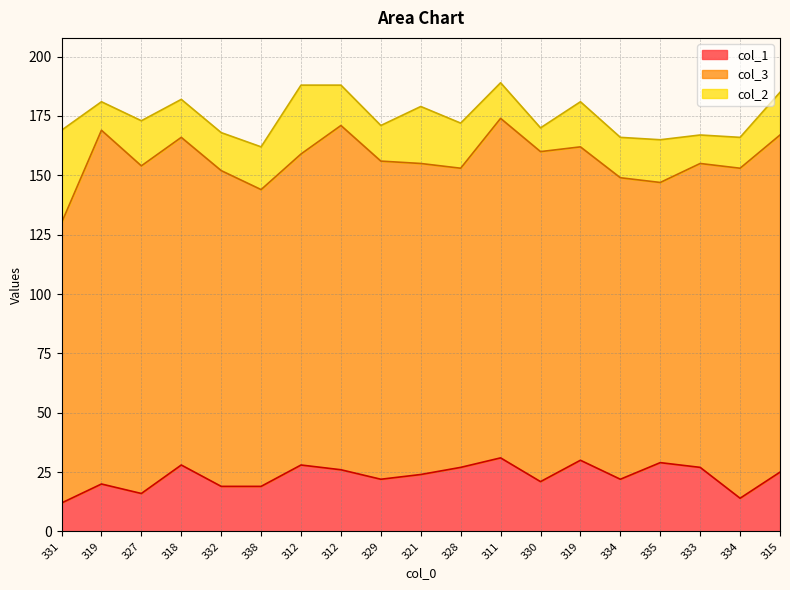

What is the sum of all col_1 values?

440